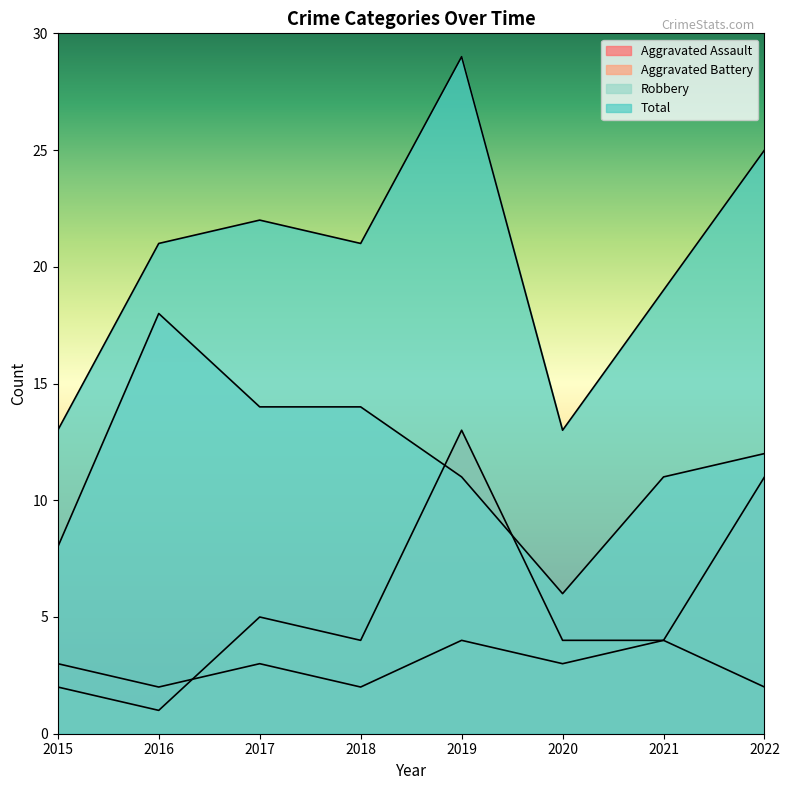

True or false: Robbery and Aggravated Assault intersect in this chart.

False